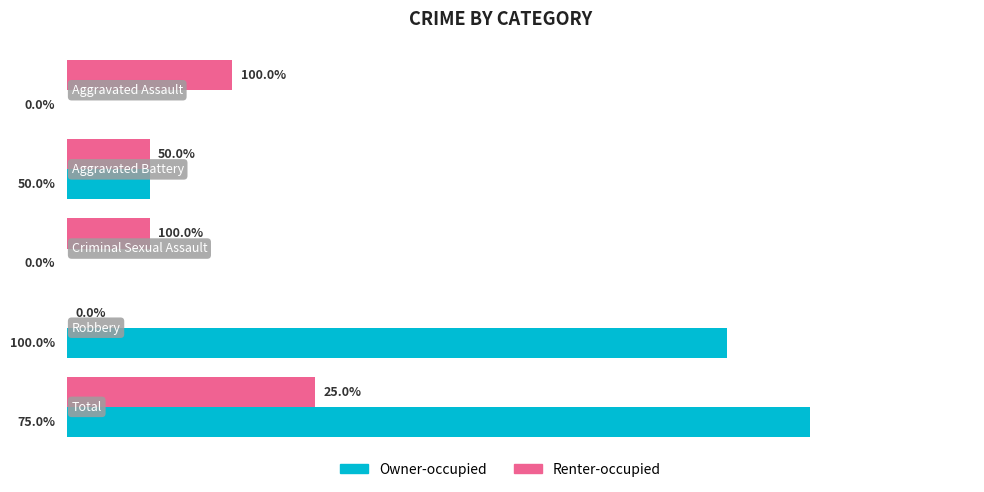

What is the sum of all Owner-occupied values?

18